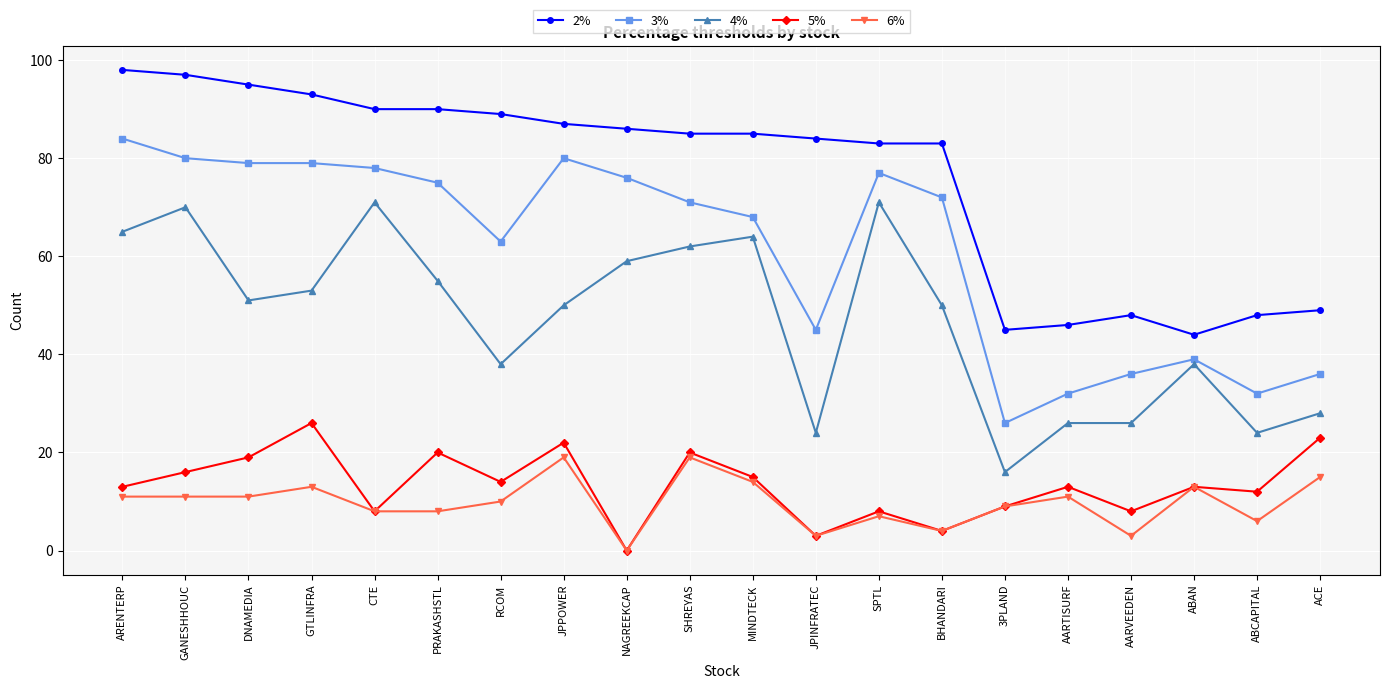

What is the label of the 4th point from the left?

GTLINFRA